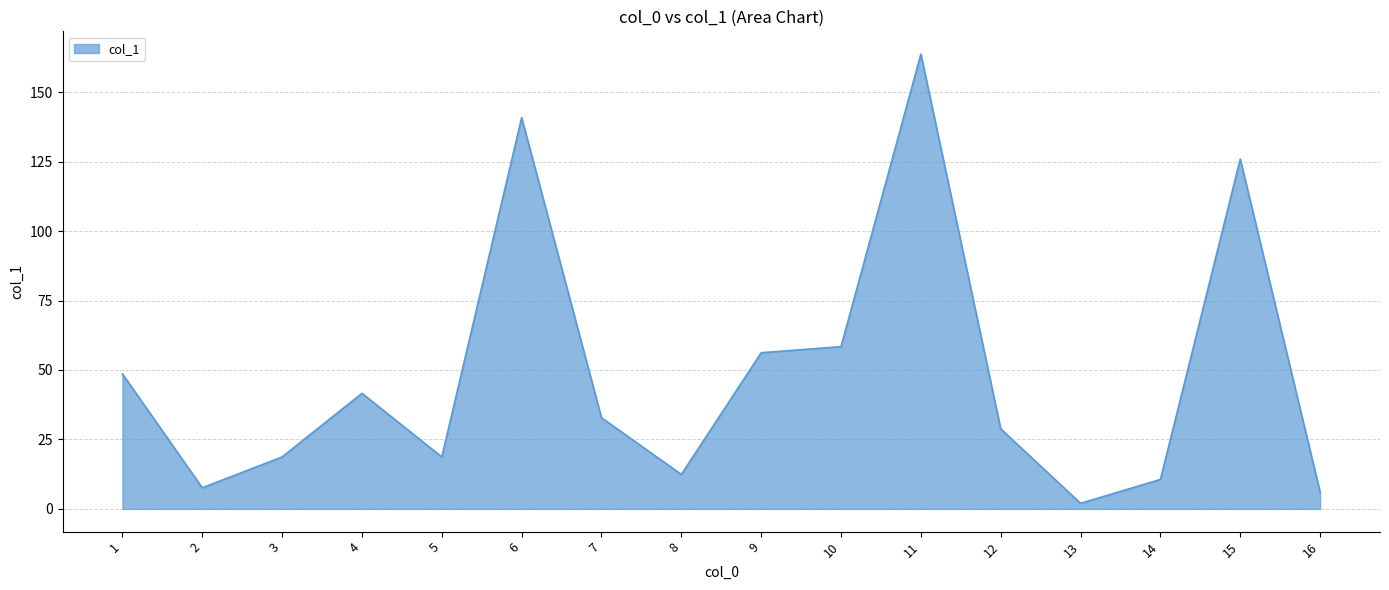

What is the difference between the maximum and minimum values?

161.7